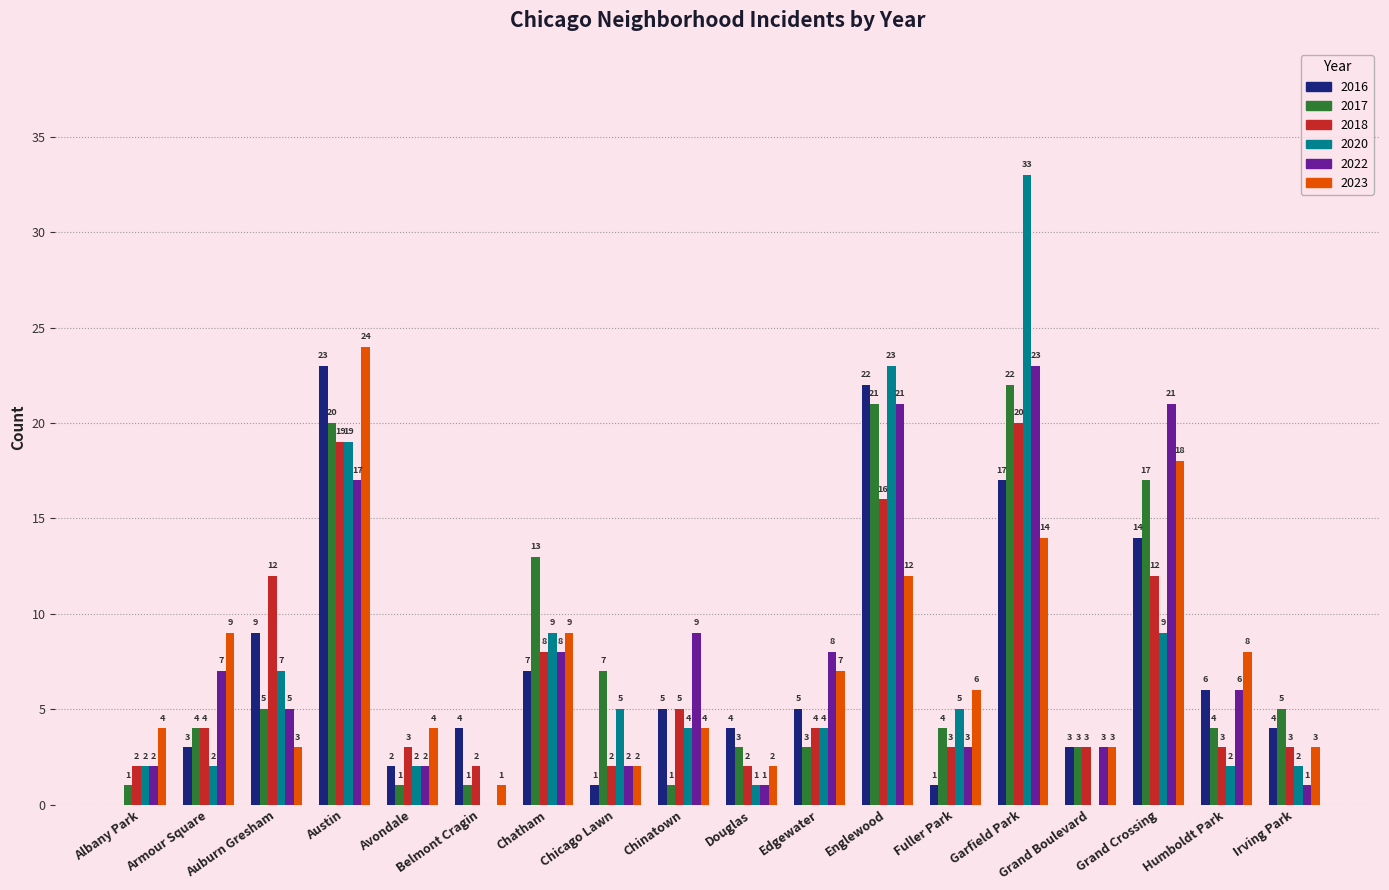

The value of 2022 at Belmont Cragin is 0. True or false?

True